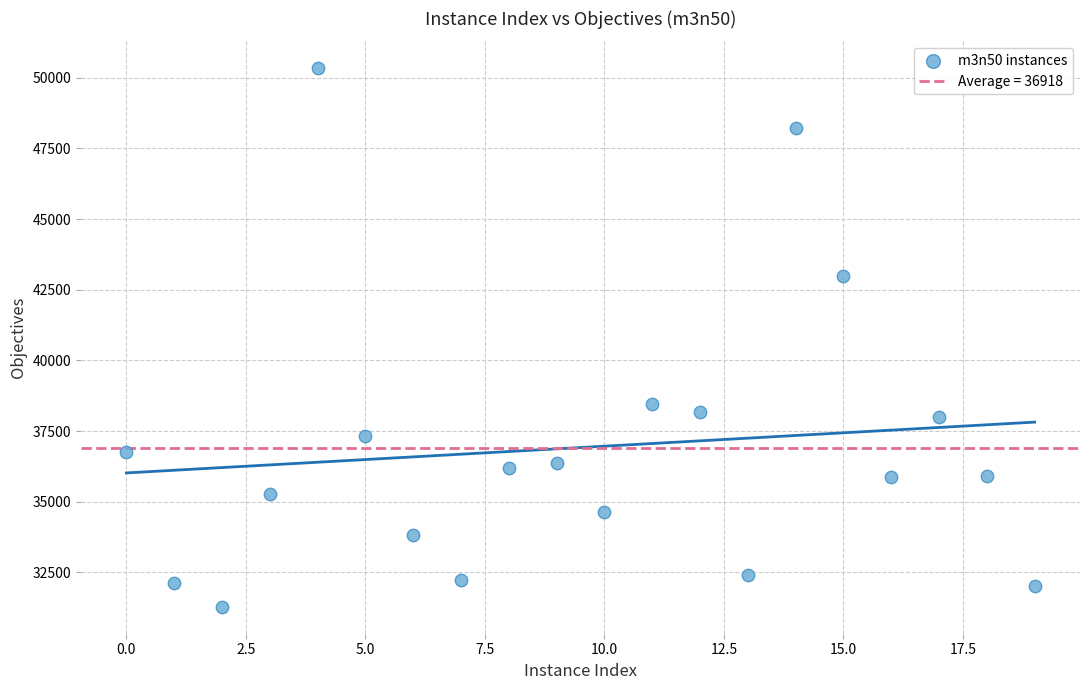

What is the range of Y values (max minus min)?

19051